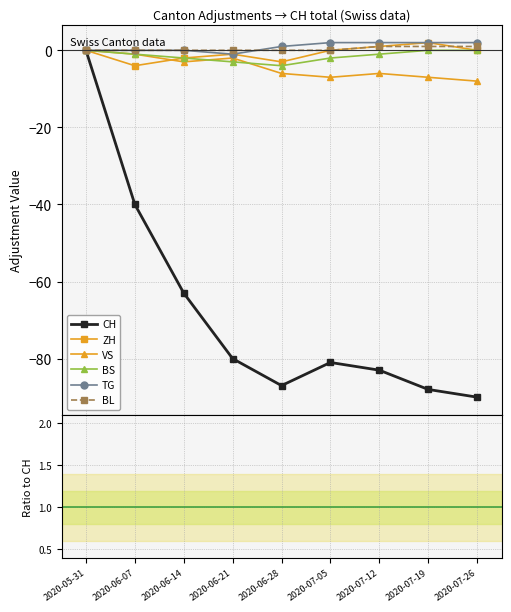

How many data points does each series have?

9